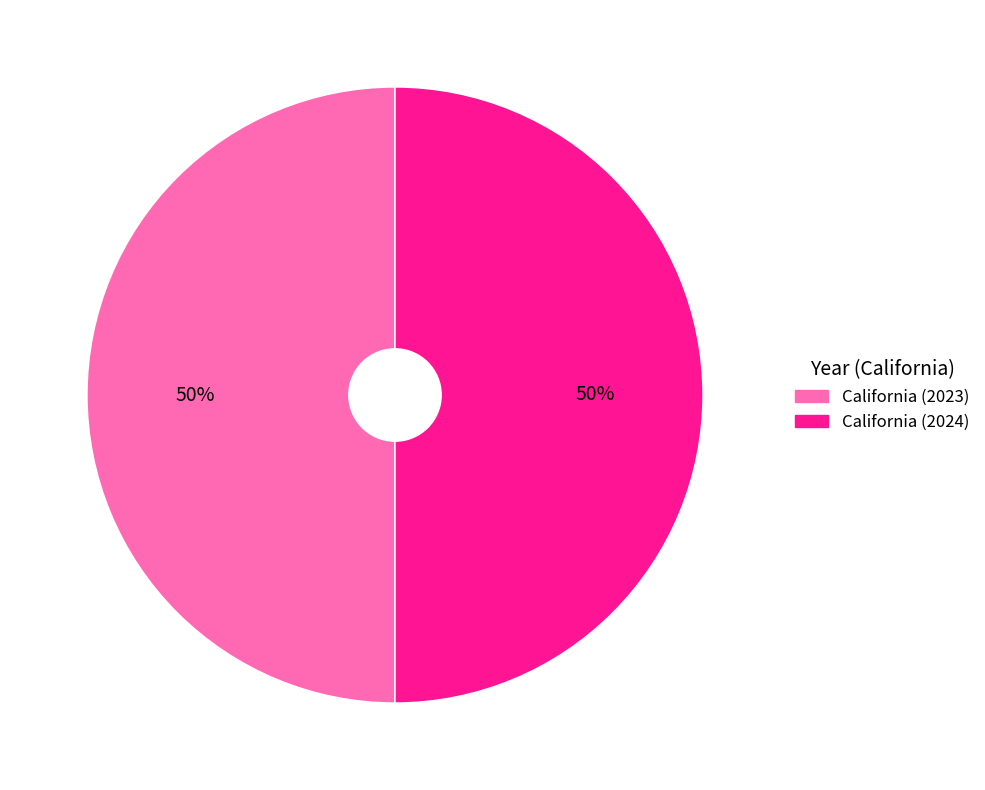

The California (2023) slice represents 50% of the pie. True or false?

True